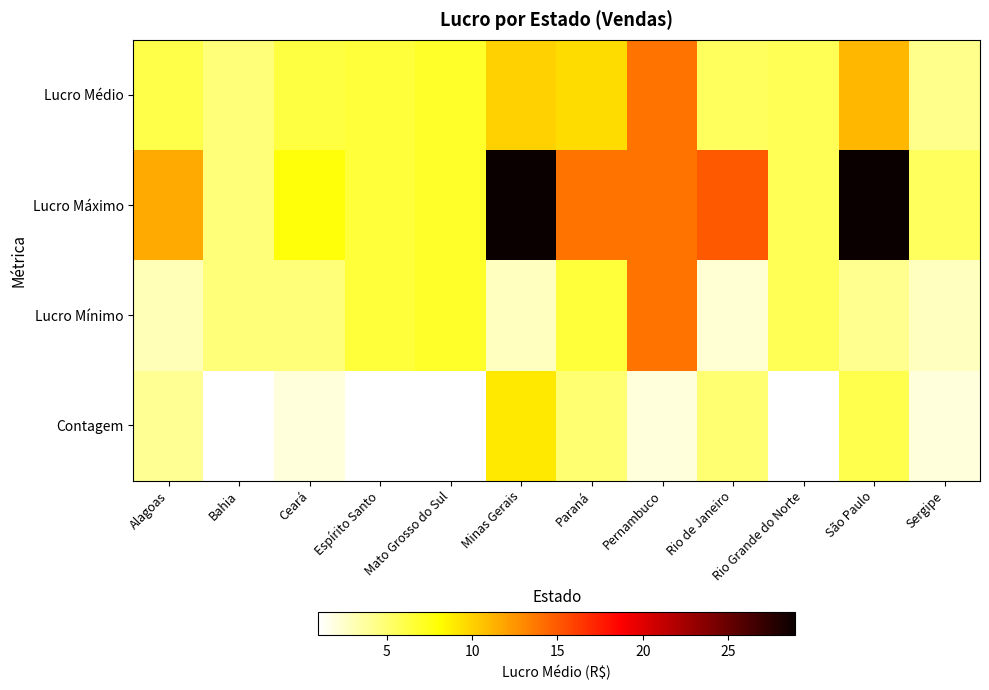

List the series in order of their overall mean, highest first.

Lucro Máximo, Lucro Médio, Lucro Mínimo, Contagem